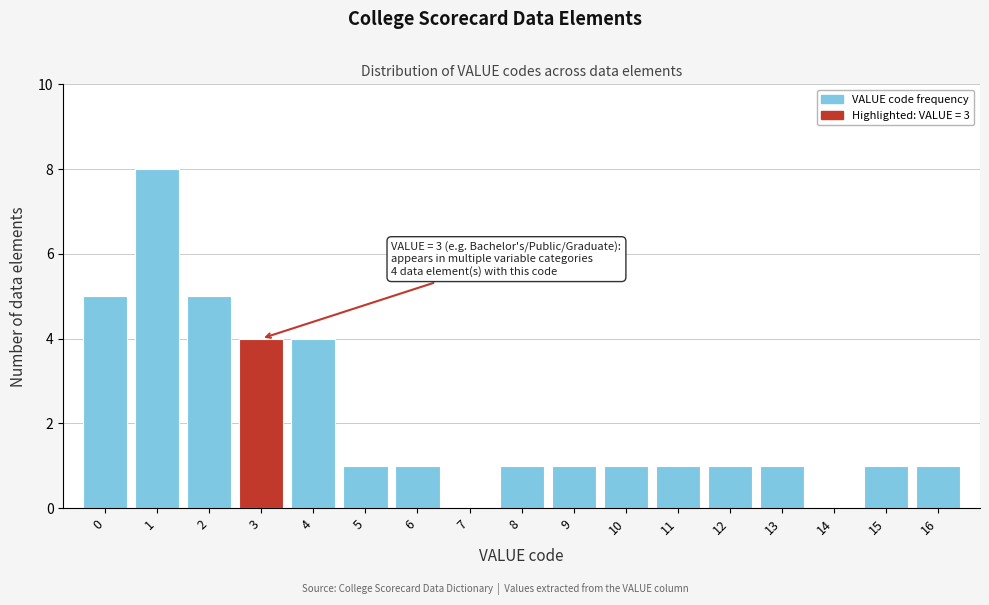

Reading left to right, transcribe all the data shown in this chart.

0=5	1=8	2=5	3=4	4=4	5=1	6=1	7=0	8=1	9=1	10=1	11=1	12=1	13=1	14=0	15=1	16=1